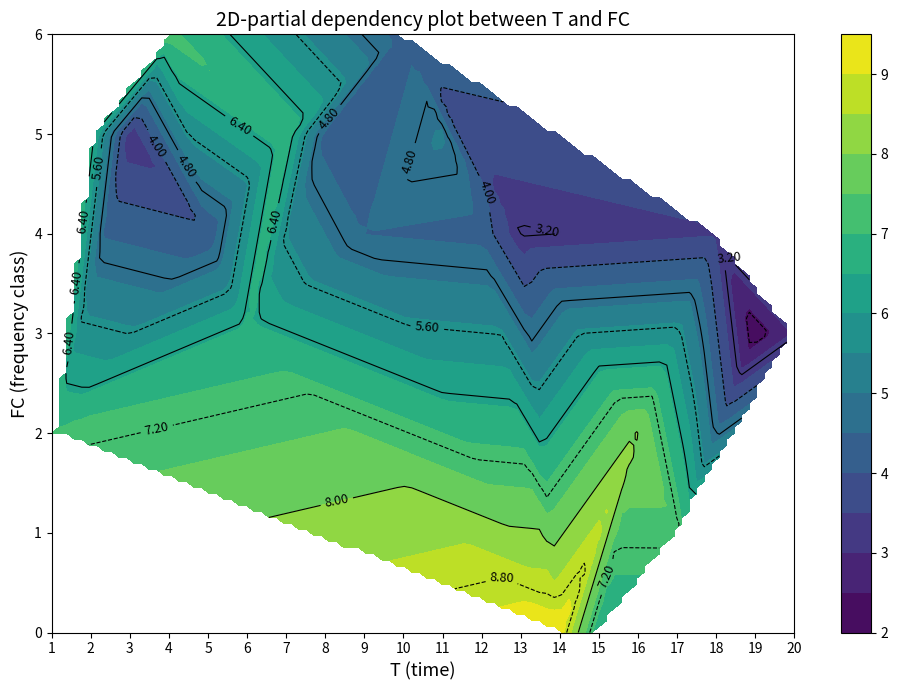

Rank the series at 2 from lowest to highest value.

2, 3, 6, 5, 4, 1, 0